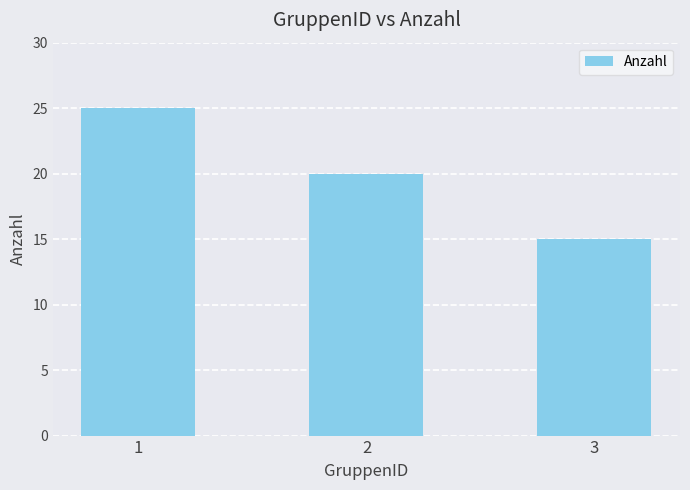

What is the sum of the values at 2 and 1?

45